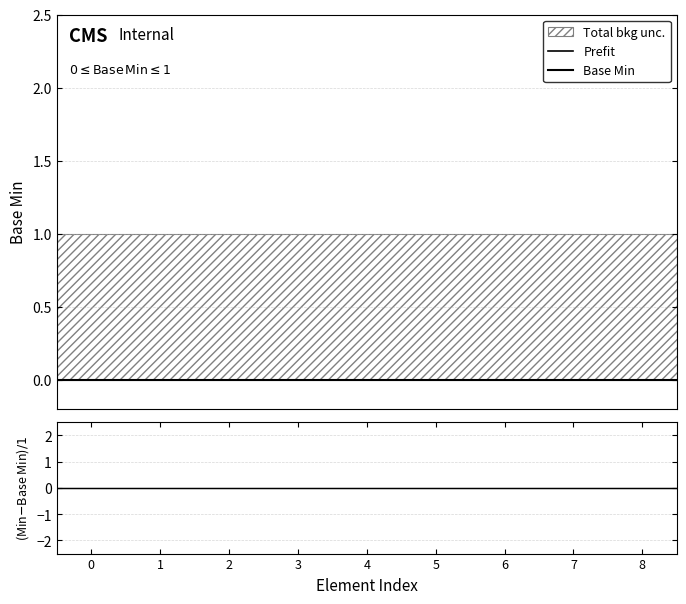

What is the highest value of the Base Min Upper series?

1